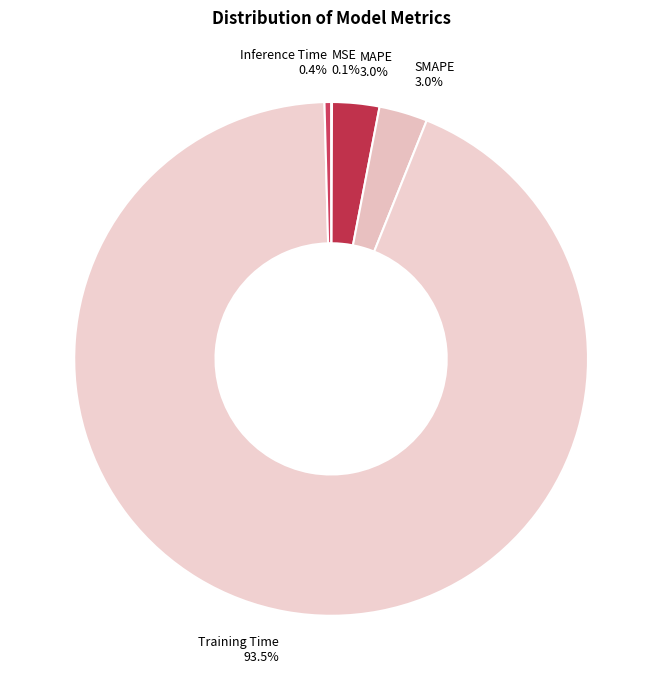

What is the largest slice in the pie chart?

Training Time